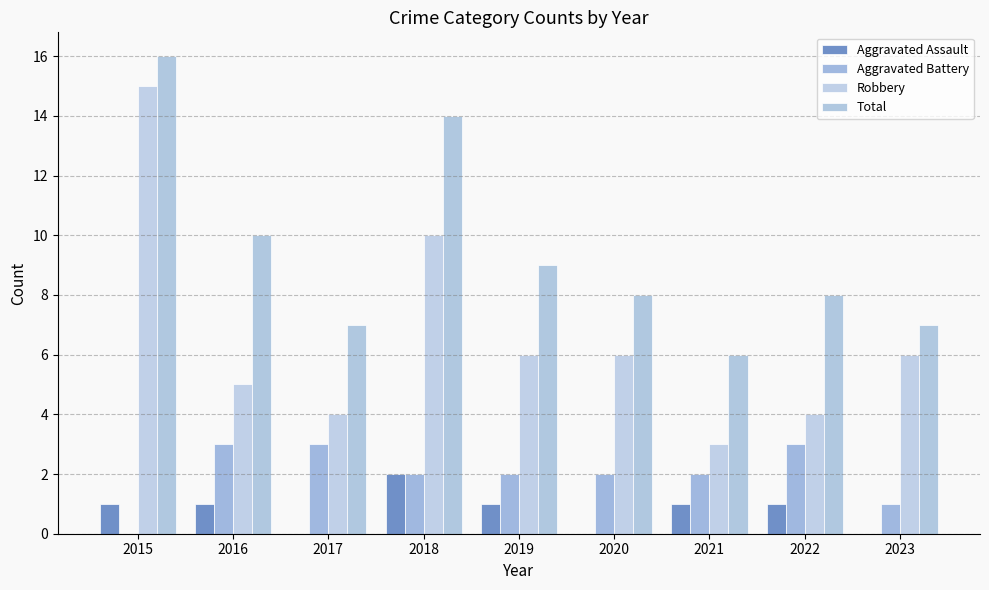

Are the bars grouped side by side (vs. stacked)?

Yes